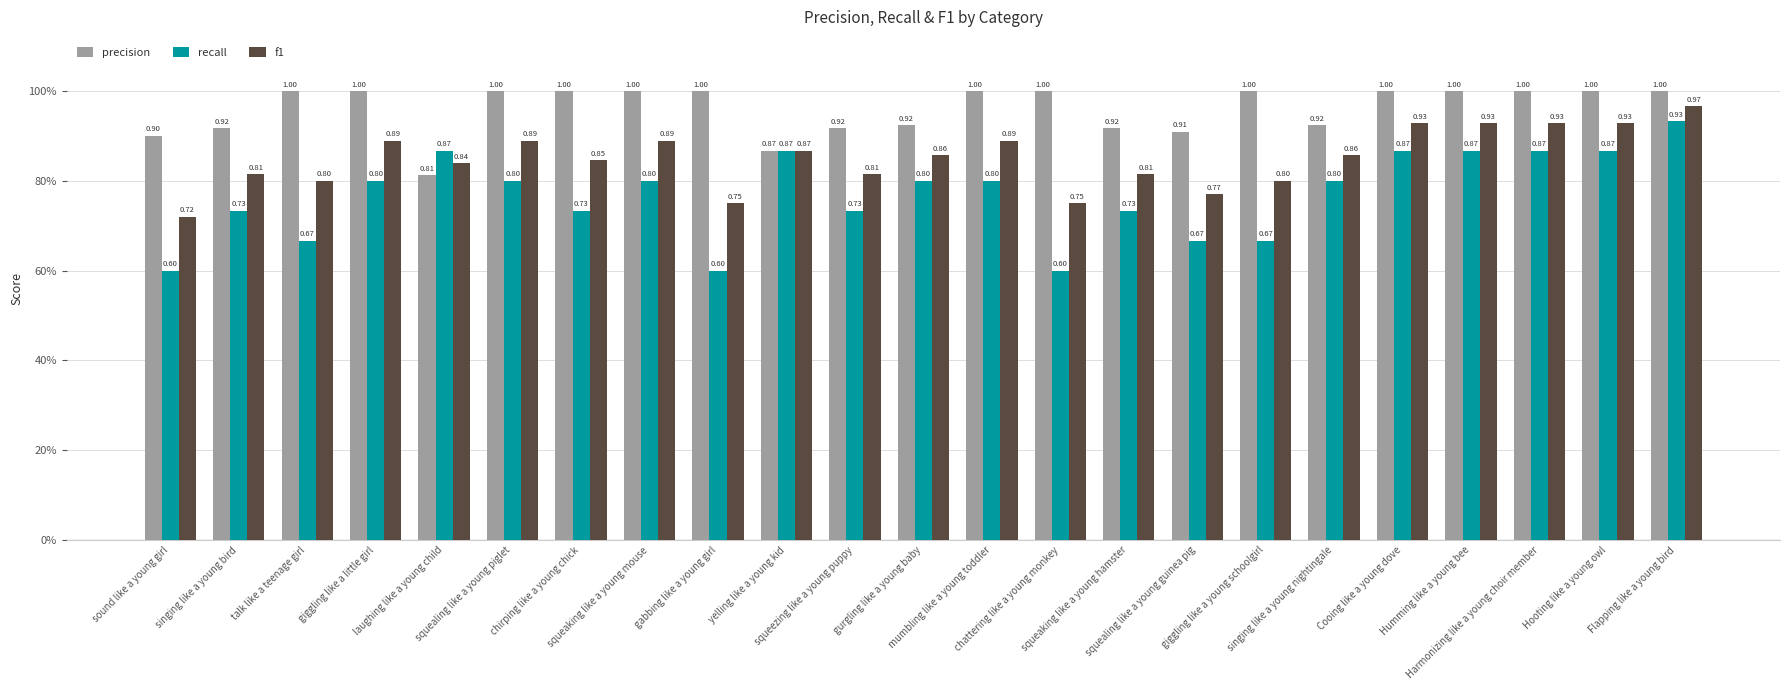

What are all the series names shown in the legend?

precision, recall, f1